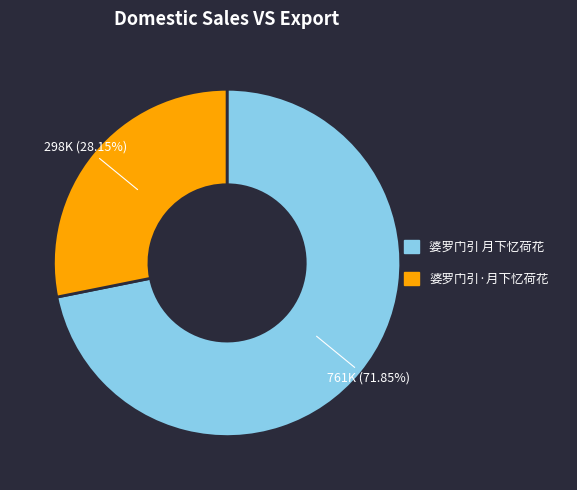

What percentage is the 婆罗门引 月下忆荷花 slice, to the nearest percent?

72%